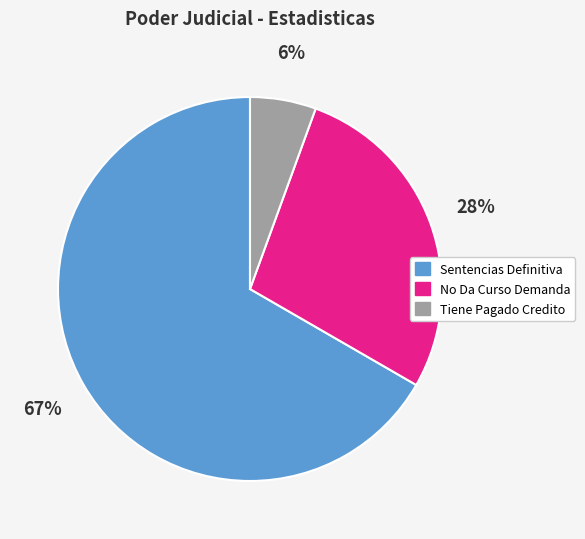

Is there a majority slice in this chart?

Yes